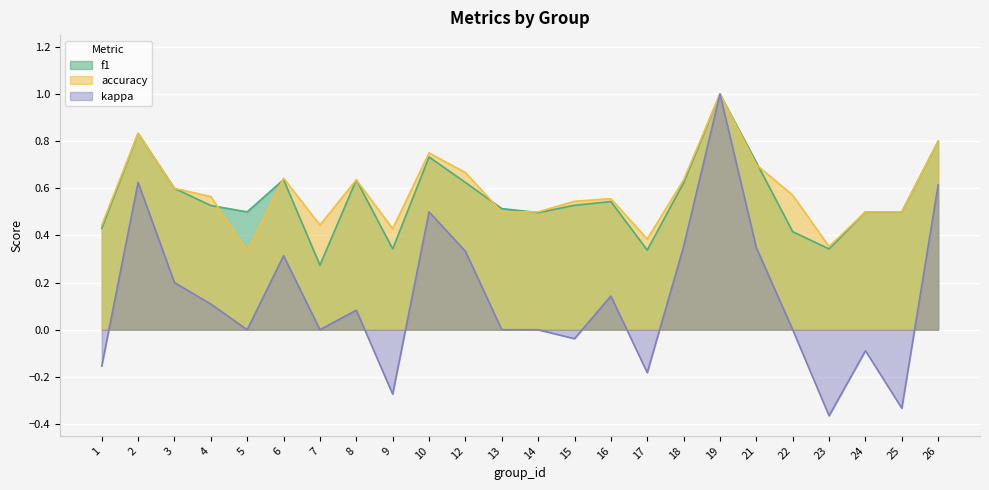

What is the value of the accuracy point at the 7th from the left?

0.4